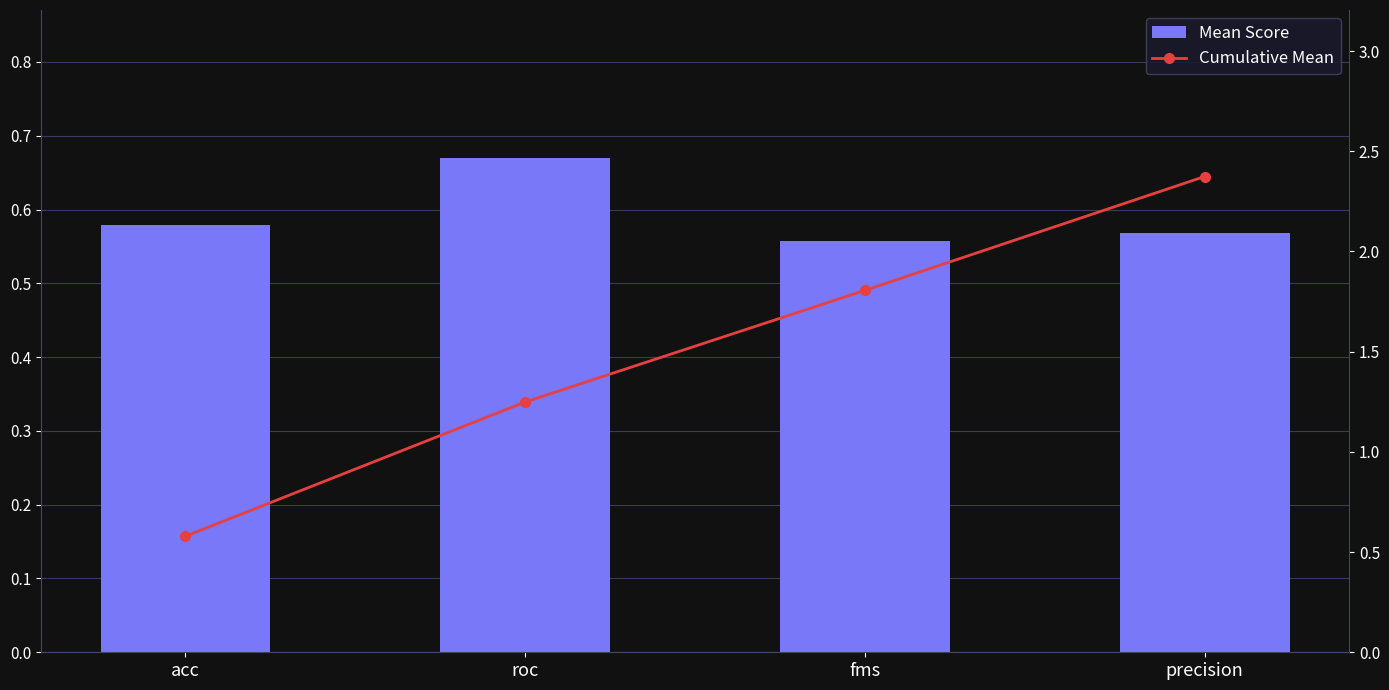

How many groups of bars are there?

4